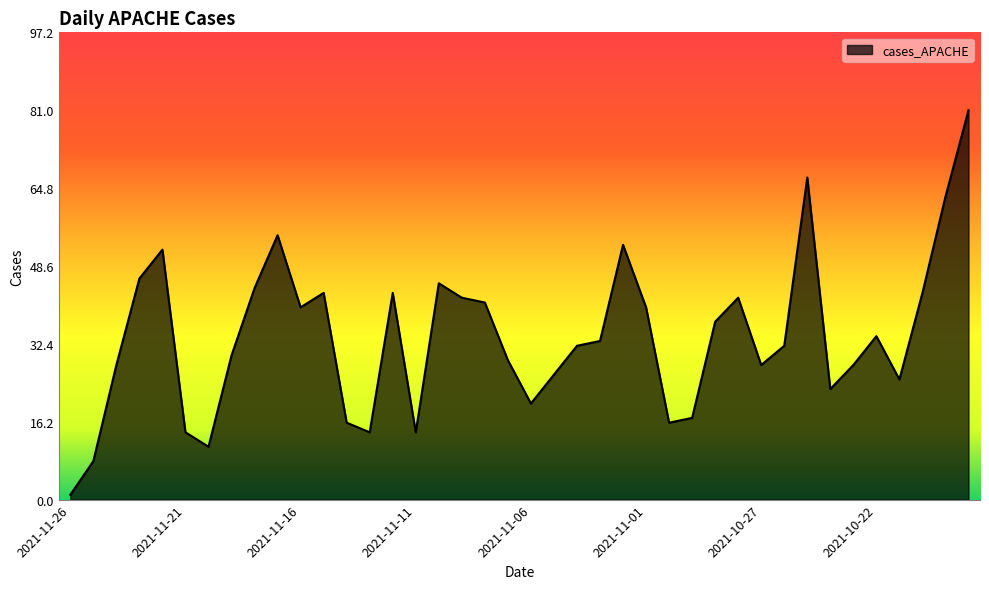

What is the change in value from 2021-11-01 to 2021-10-22?

-6